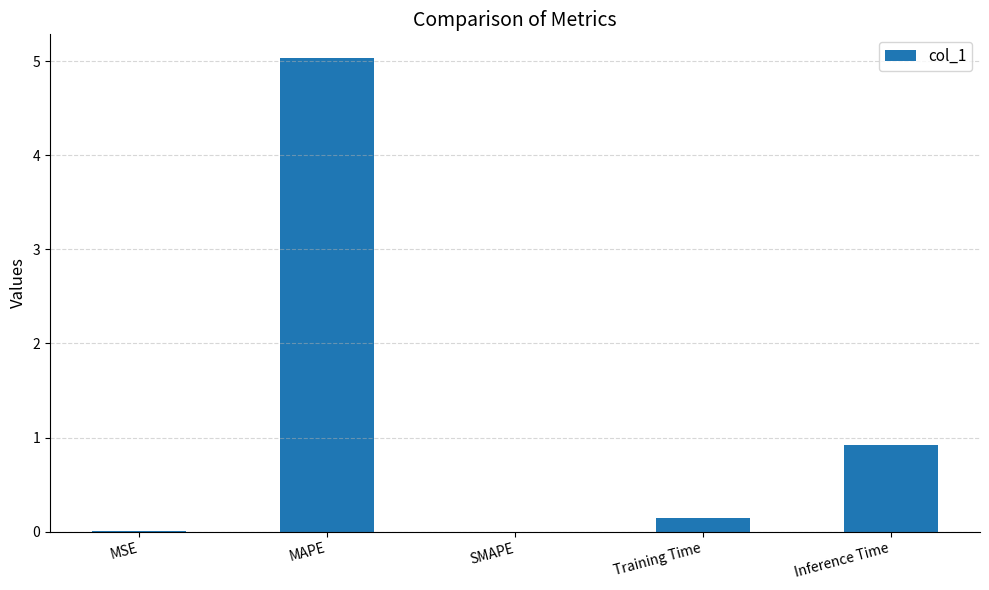

The chart shows a value of 3.5 at MAPE. True or false?

False